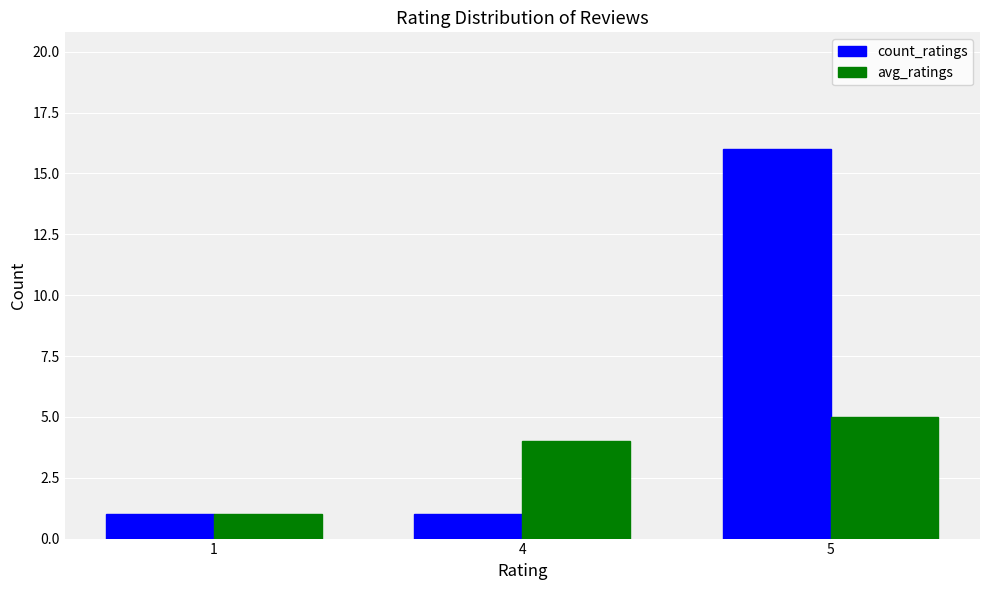

Is it true that avg_ratings equals 0 at 1?

False